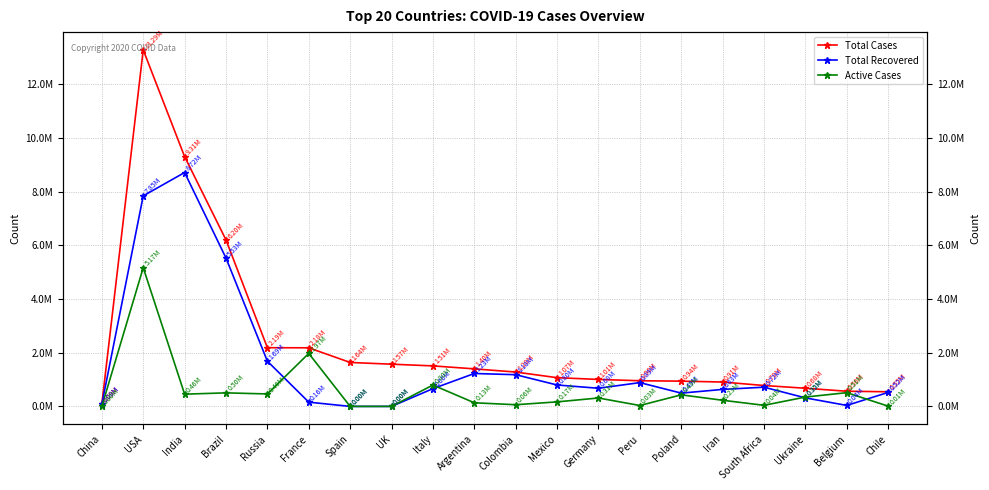

Reading right to left, transcribe all the data shown in this chart.

Total Cases: 545662	564967	677189	778571	908346	941356	956347	1005307	1070487	1280487	1399431	1509865	1573279	1637844	2183660	2187990	6204570	9309871	13286209	86490
Total Recovered: 521247	36569	317395	716444	633275	494869	887019	676100	798037	1181753	1226662	661180	0	0	158236	1685492	5528599	8717709	7846890	81550
Active Cases: 9180	512321	348077	40838	228382	430919	33543	313440	168853	62715	134828	795835	0	0	1974091	464436	504474	456410	5169692	306